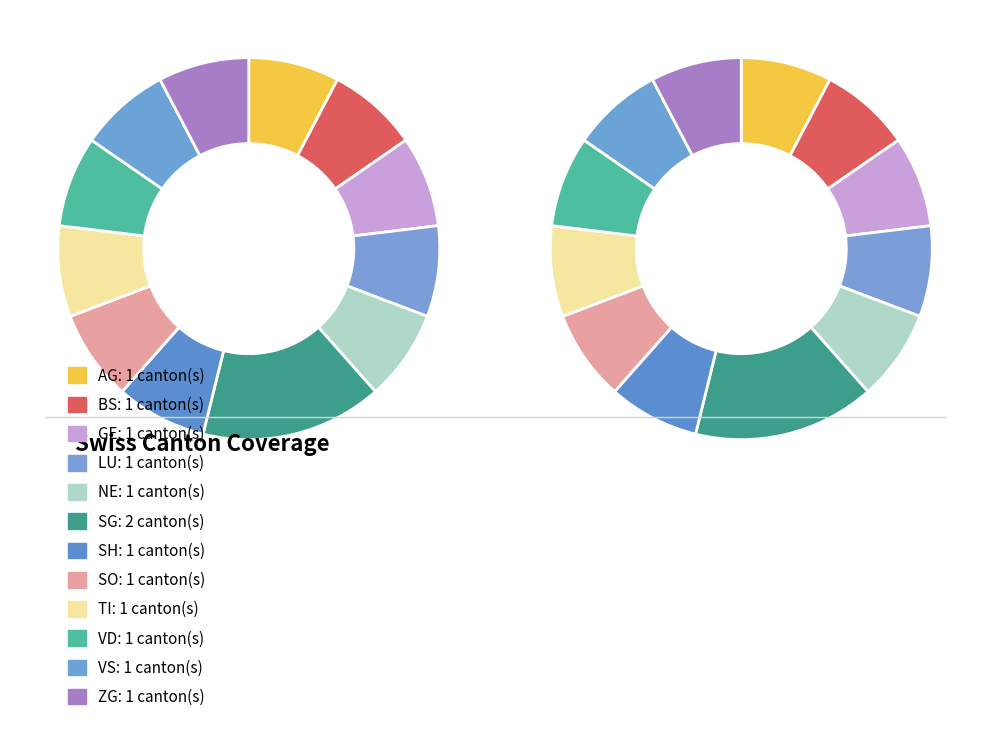

Which category has the smallest portion of the pie?

AG